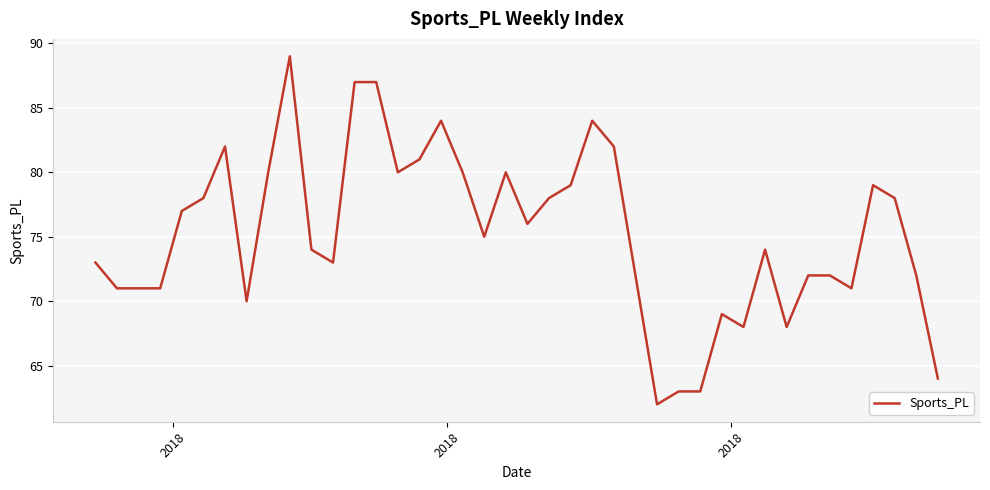

How many lines are shown in the chart?

1